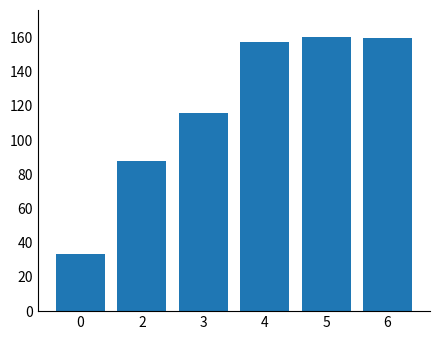

What is the difference between the maximum and second lowest values?

72.0